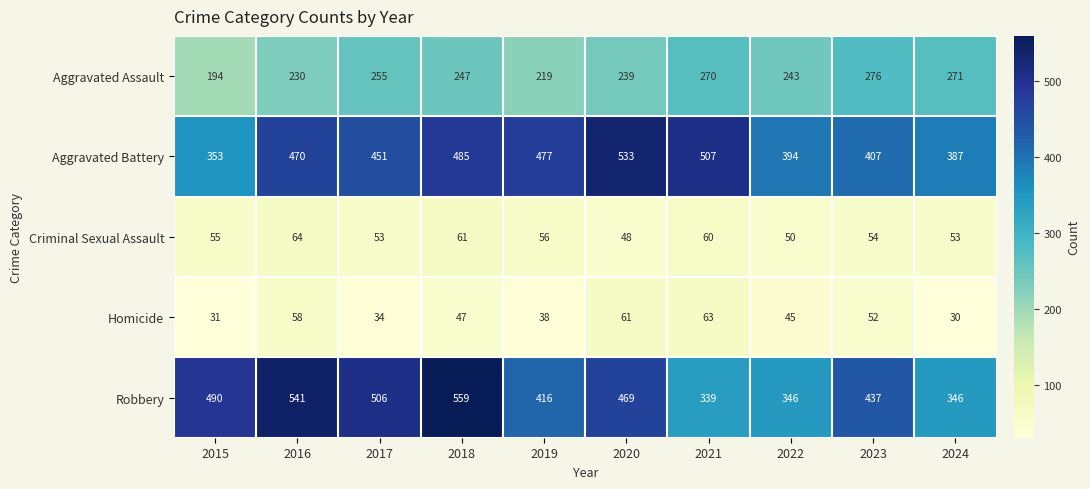

Between 2021 and 2022, which series saw the biggest shift?

Aggravated Battery